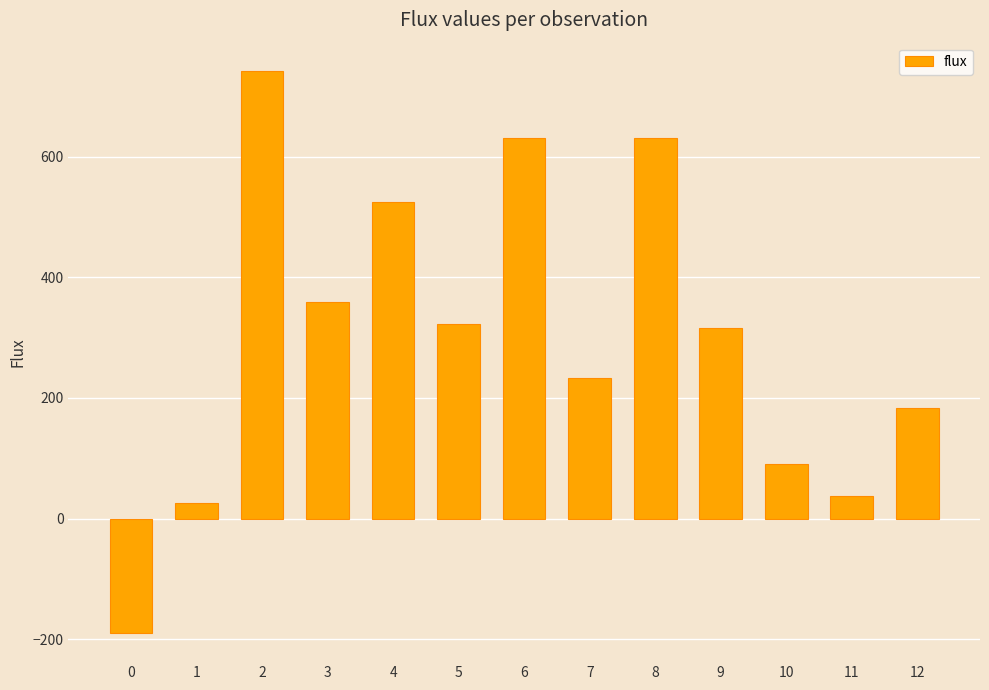

Is it true that the value at 4 is 783.6?

False